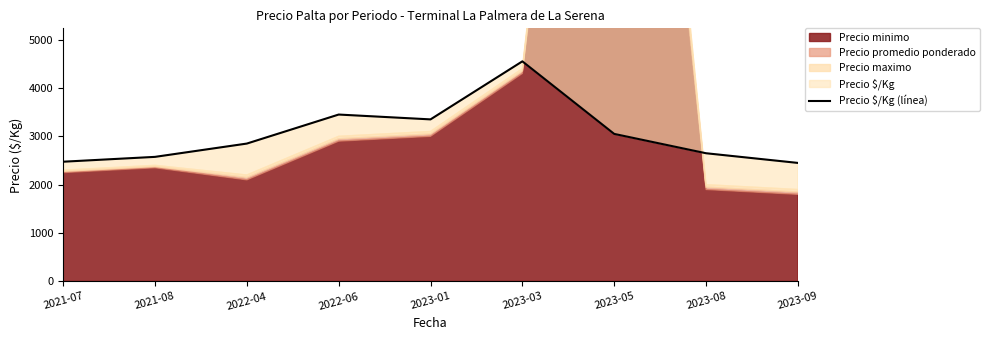

Count the number of values greater than 2850.

4